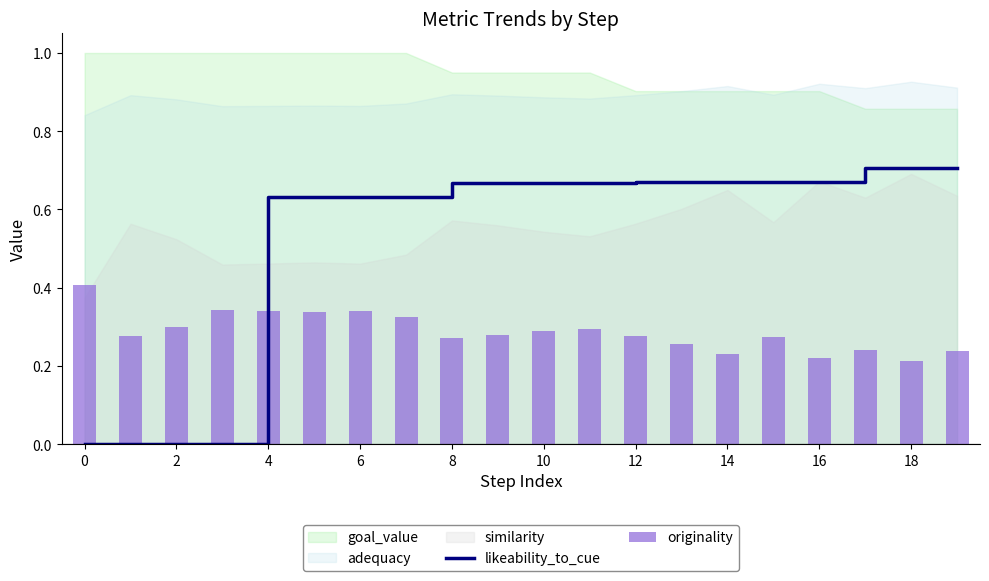

Is it true that likeability_to_cue equals 0.7 at 18?

True